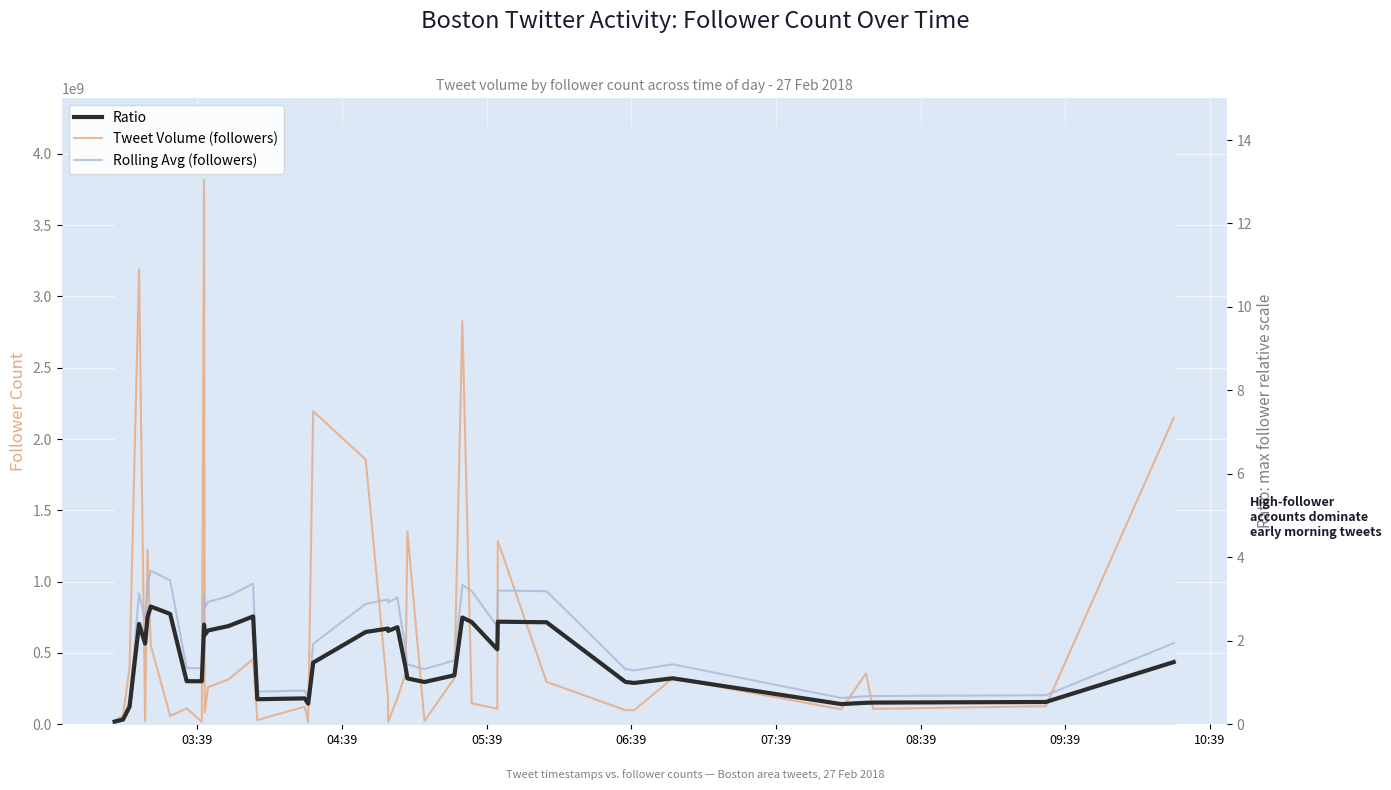

How many data points in Rolling Avg (followers) are above 568637418?

20